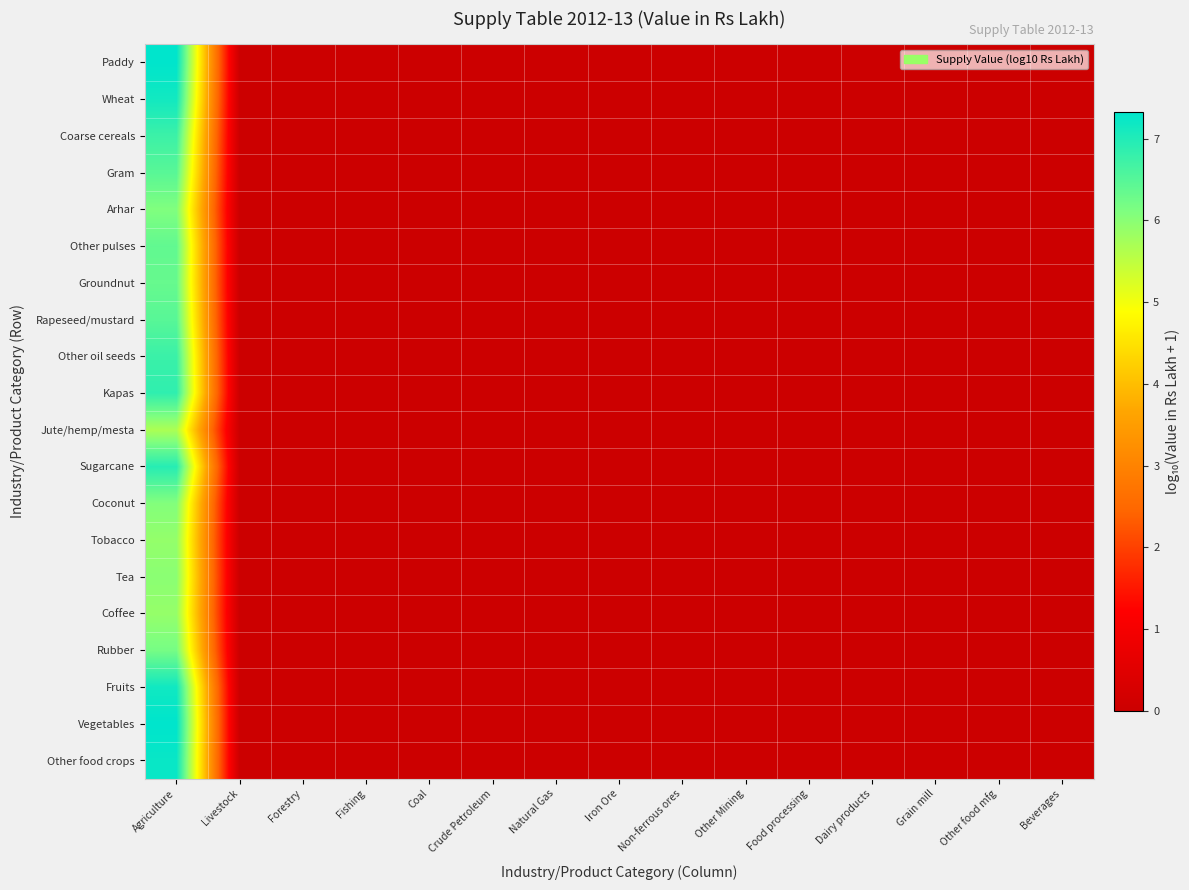

Rank the series by their maximum value, from highest to lowest.

Vegetables, Paddy, Other food crops, Fruits, Wheat, Sugarcane, Kapas, Other oil seeds, Coarse cereals, Rapeseed/mustard, Gram, Other pulses, Groundnut, Rubber, Arhar, Coconut, Tea, Tobacco, Coffee, Jute/hemp/mesta